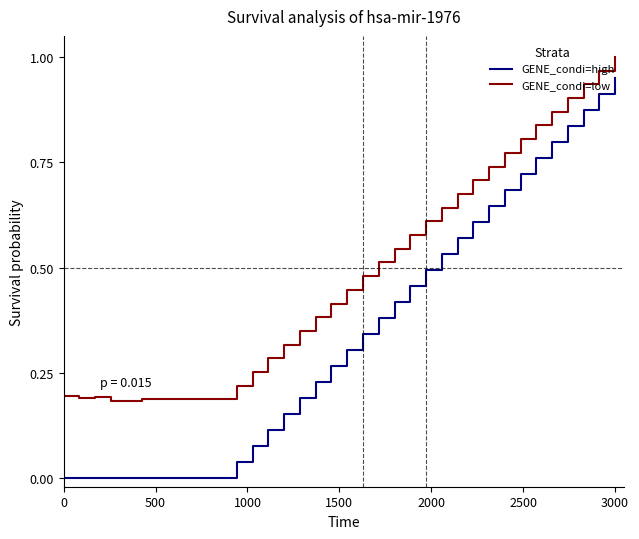

True or false: GENE_condi=high and GENE_condi=low intersect in this chart.

False